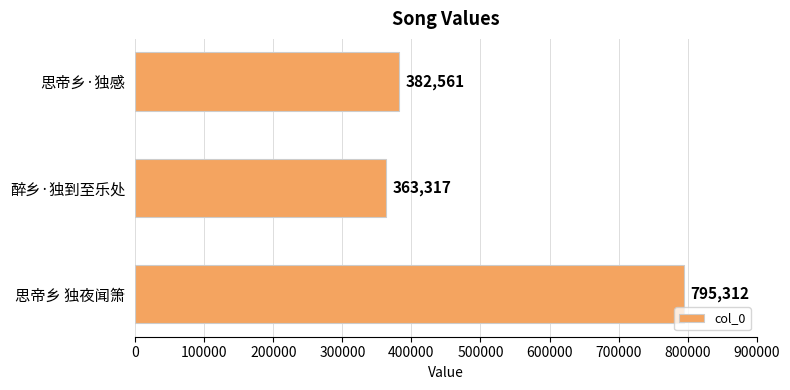

Rank the categories by value from lowest to highest.

醉乡·独到至乐处, 思帝乡·独感, 思帝乡 独夜闻箫